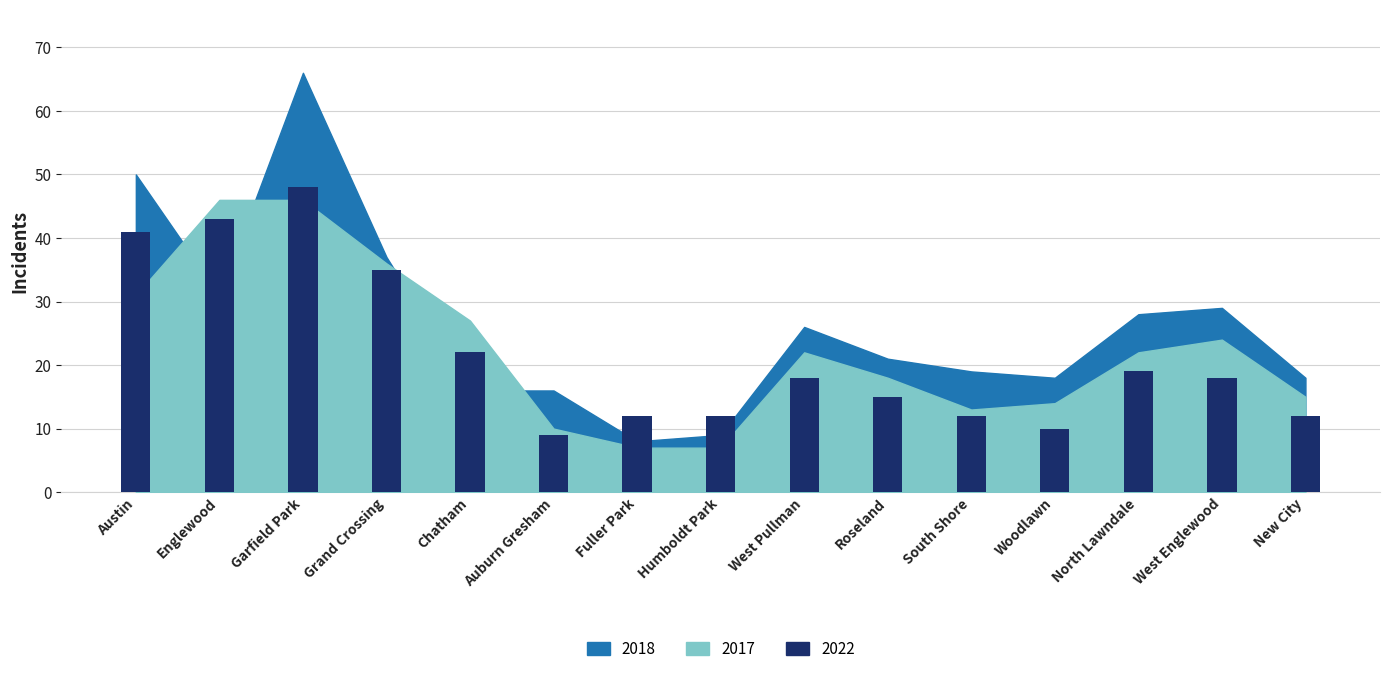

What is the sum of the values at Austin and Garfield Park?

89